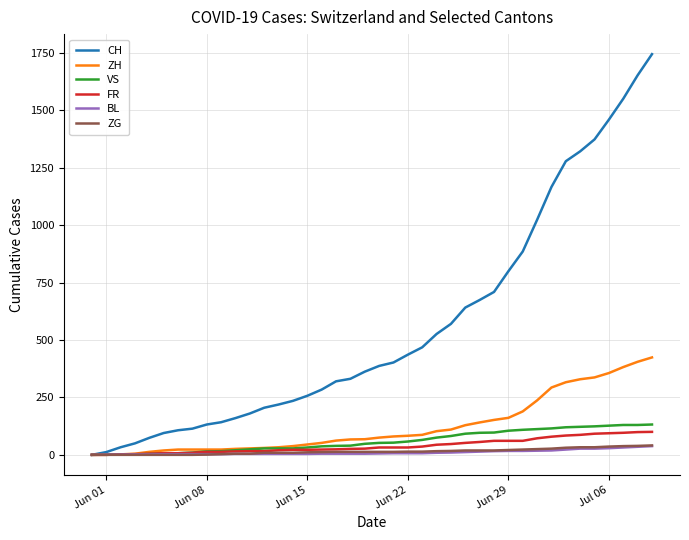

What is the highest value of the FR series?

100